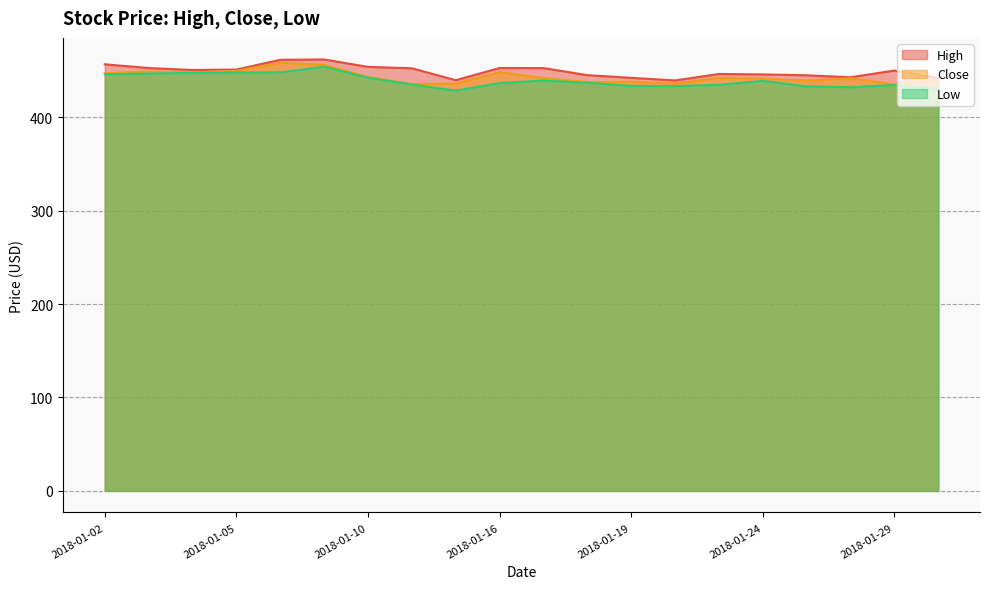

Which series has the largest total across all categories?

High